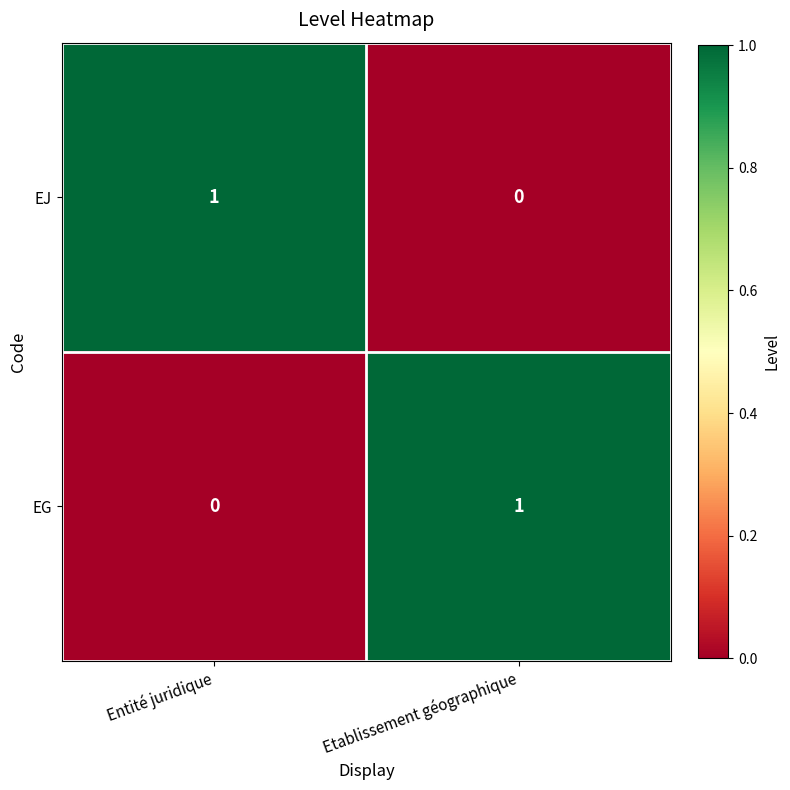

Where is EJ nearest to the value 0?

Etablissement géographique